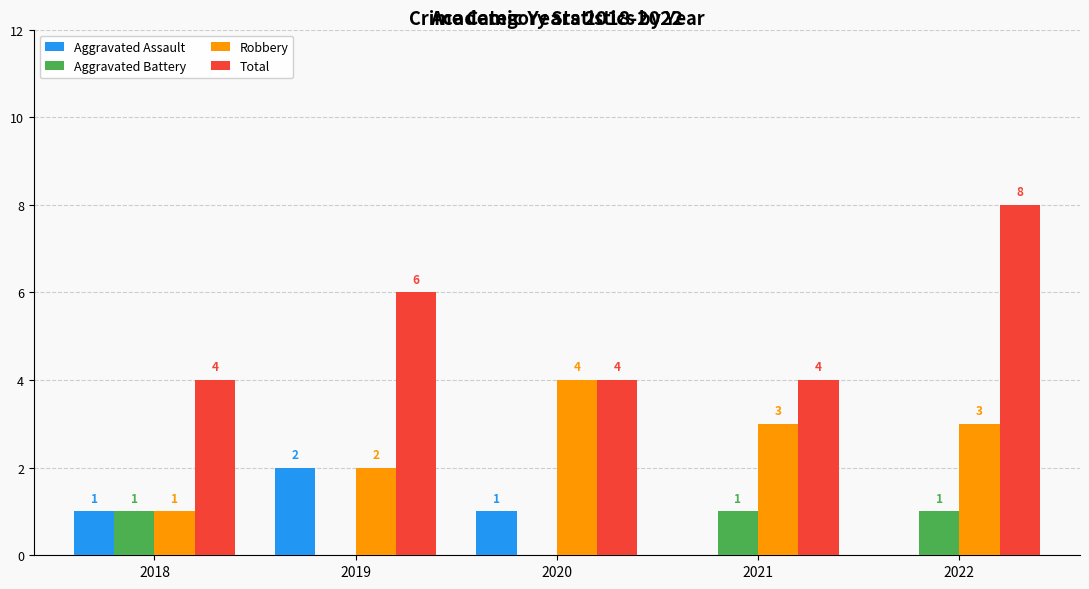

Which series has the largest total across all categories?

Total